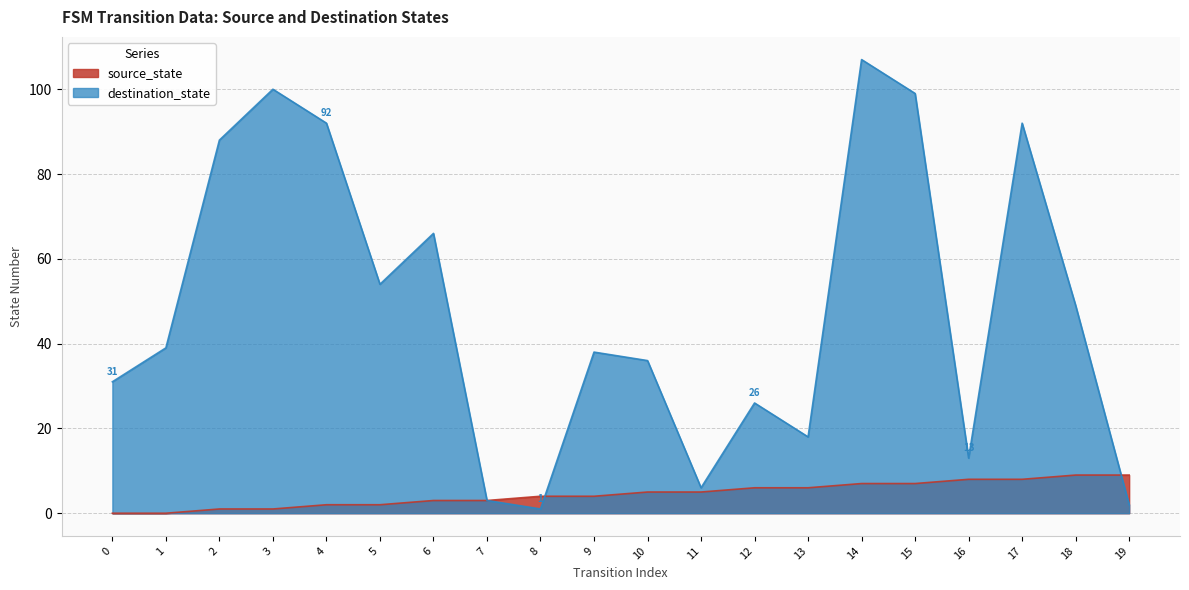

True or false: source_state and destination_state cross at least once.

True